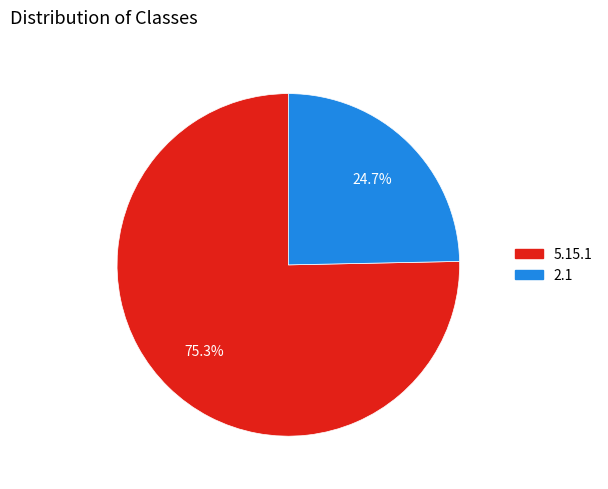

To the nearest percent, what is the average slice percentage?

50%